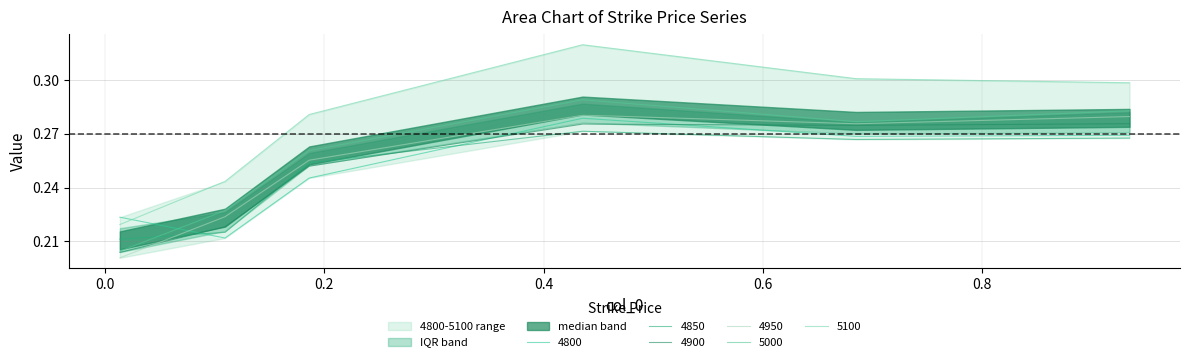

Reading left to right, extract all data points from this chart.

4800: 0.2	0.2	0.2	0.3	0.3	0.3
4850: 0.2	0.2	0.3	0.3	0.3	0.3
4900: 0.2	0.2	0.3	0.3	0.3	0.3
4950: 0.2	0.2	0.3	0.3	0.3	0.3
5000: 0.2	0.2	0.3	0.3	0.3	0.3
5100: 0.2	0.2	0.3	0.3	0.3	0.3